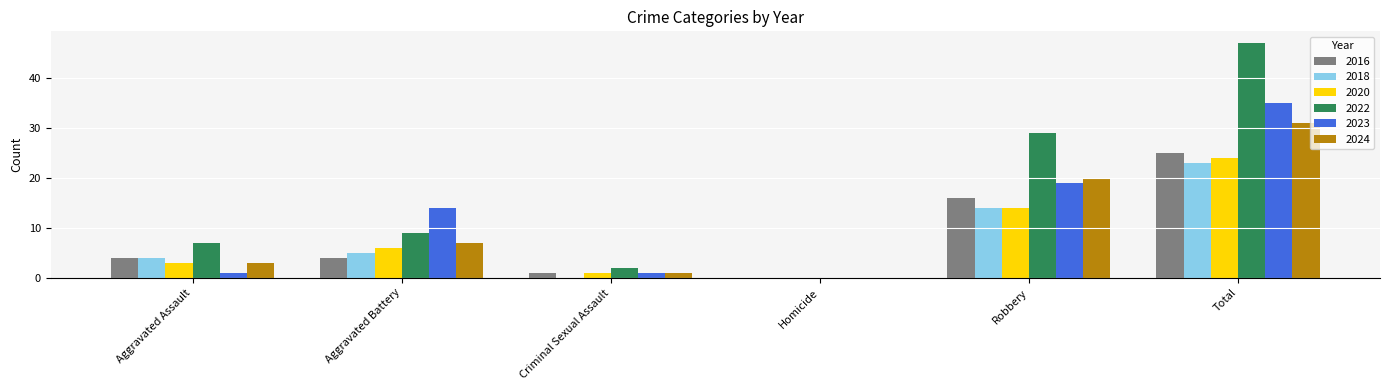

The value of 2024 at Homicide is 0. True or false?

True